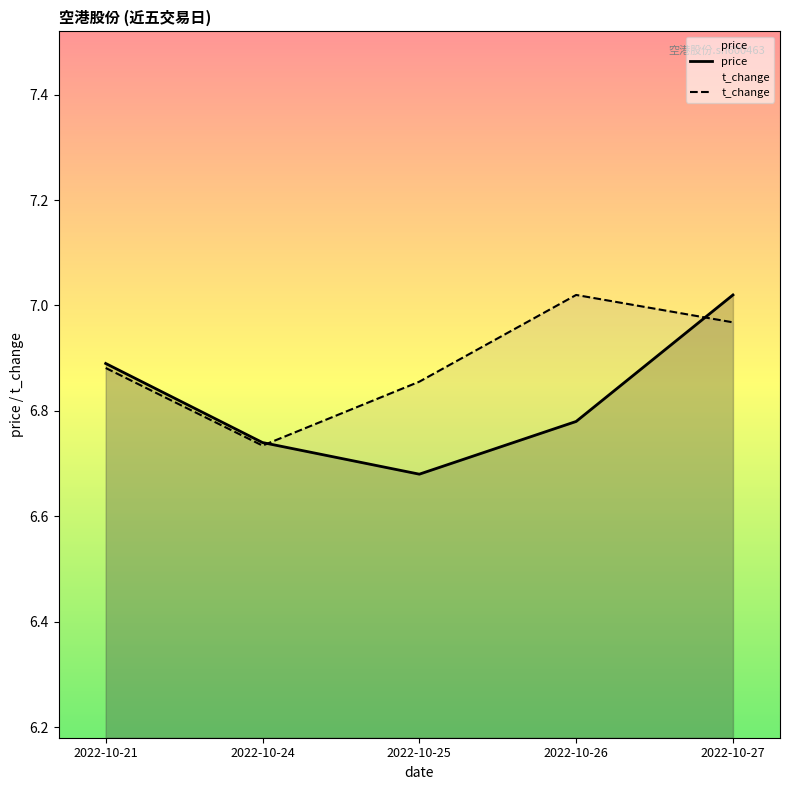

What are all the series names shown in the legend?

price, t_change